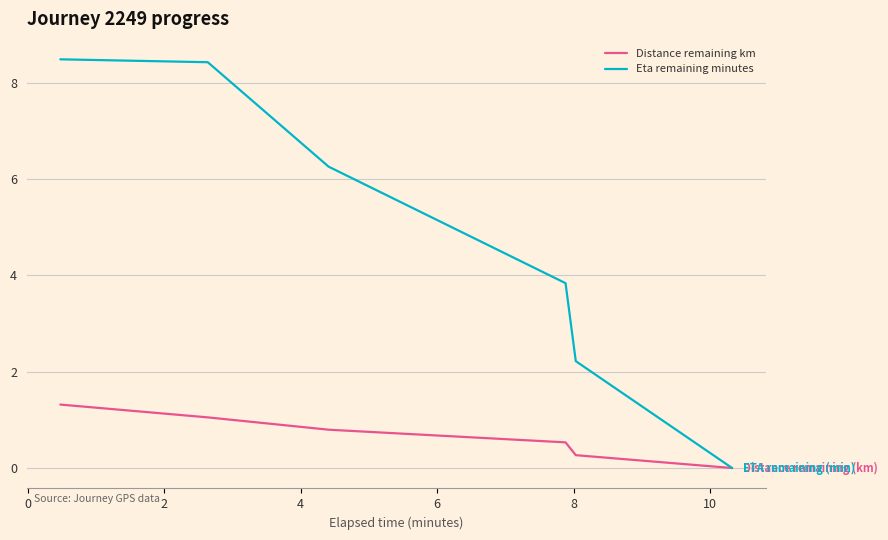

Rank the series by their average value, from highest to lowest.

Eta remaining minutes, Distance remaining km